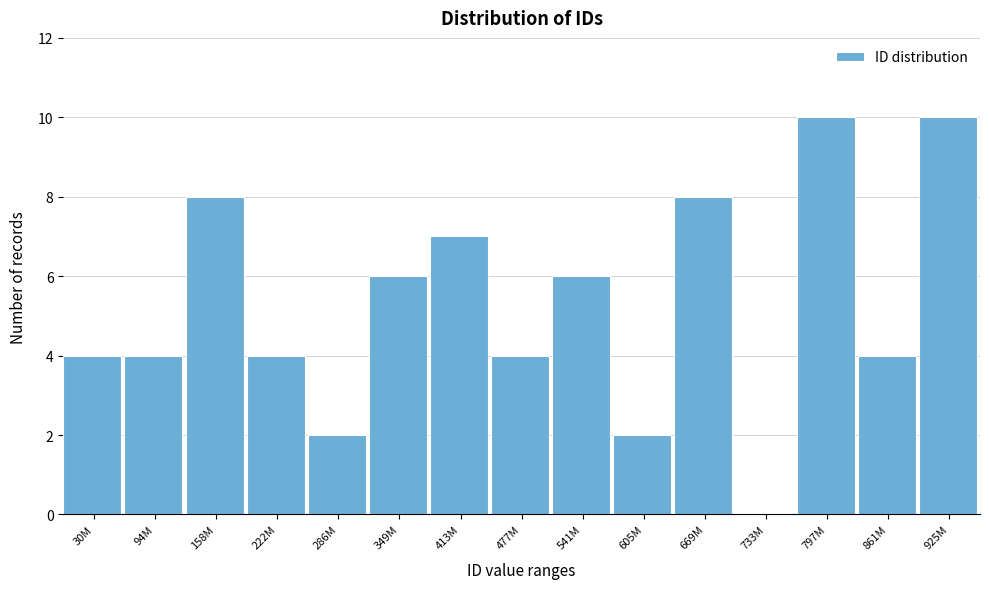

Reading left to right, transcribe all the data shown in this chart.

30M=4	94M=4	158M=8	222M=4	286M=2	349M=6	413M=7	477M=4	541M=6	605M=2	669M=8	733M=0	797M=10	861M=4	925M=10